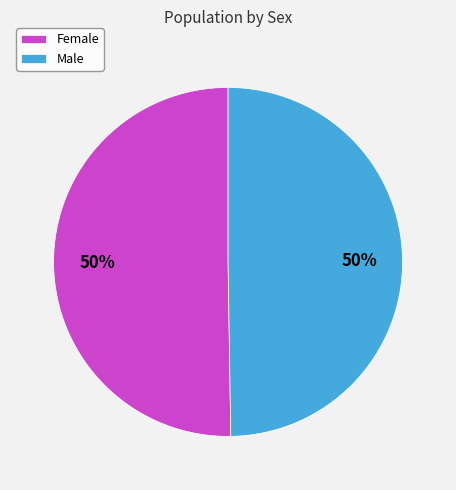

To the nearest percent, what is the average slice percentage?

50%